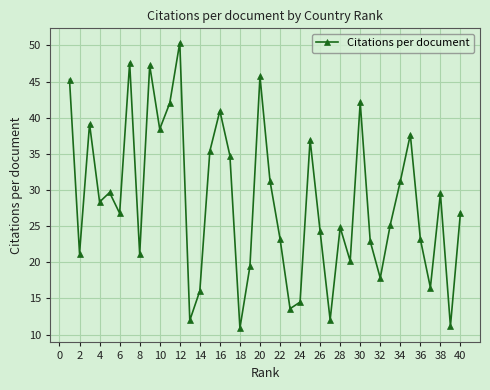

What is the sum of all values?

1137.3